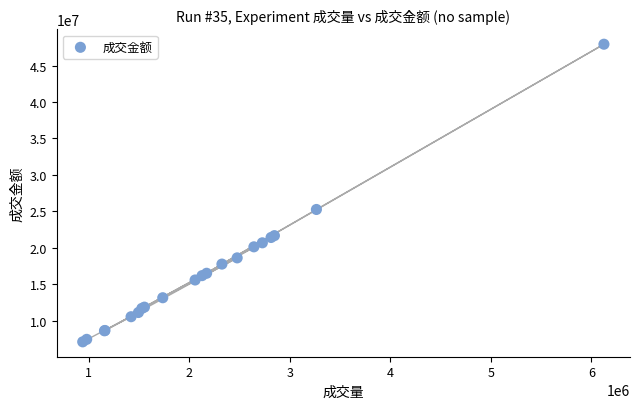

What Y value in the scatter plot is closest to 27507724?

25248717